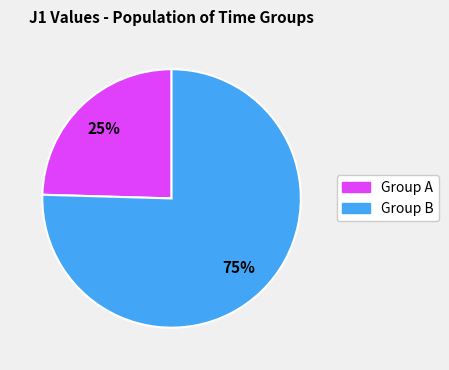

To the nearest percent, what is the average slice percentage?

50%